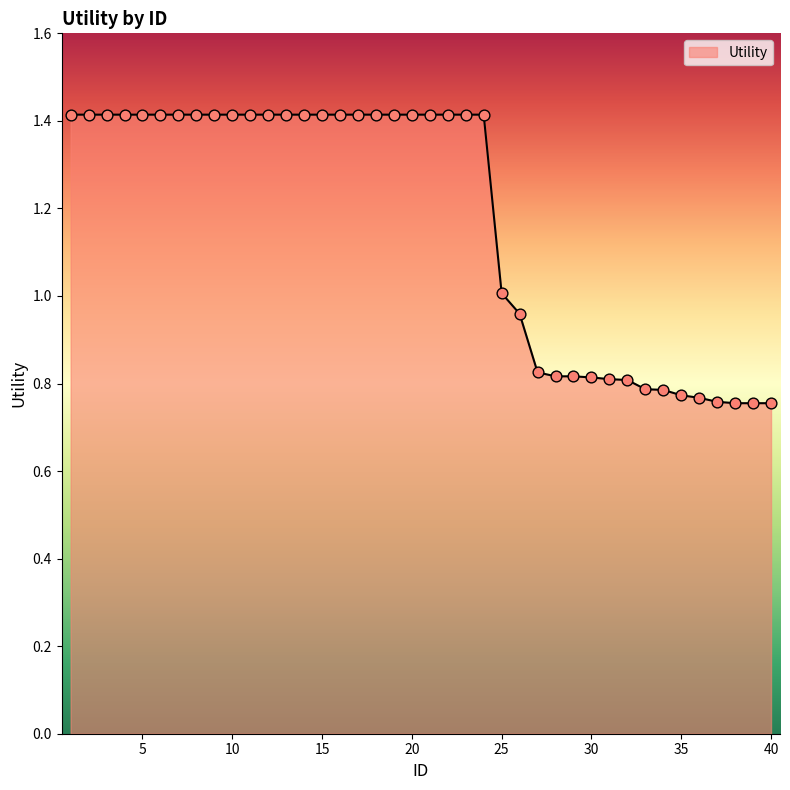

What is the maximum value shown in the chart?

1.4